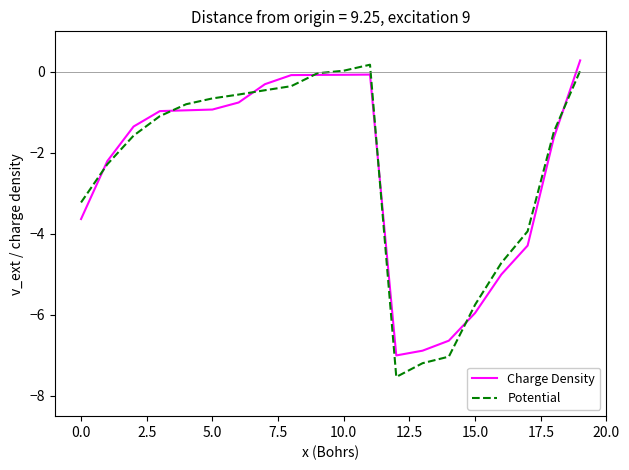

Rank the series by their maximum value, from highest to lowest.

Charge Density, Potential